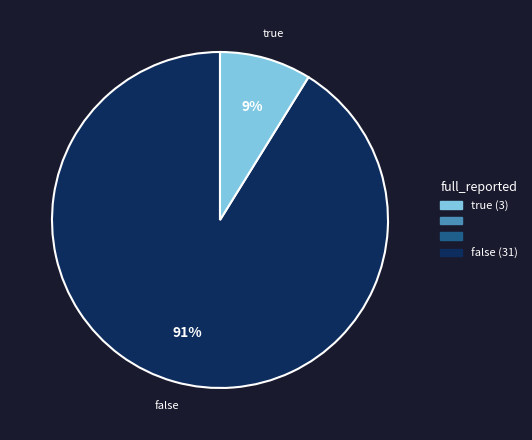

Do false and true together represent more than half of the pie?

Yes